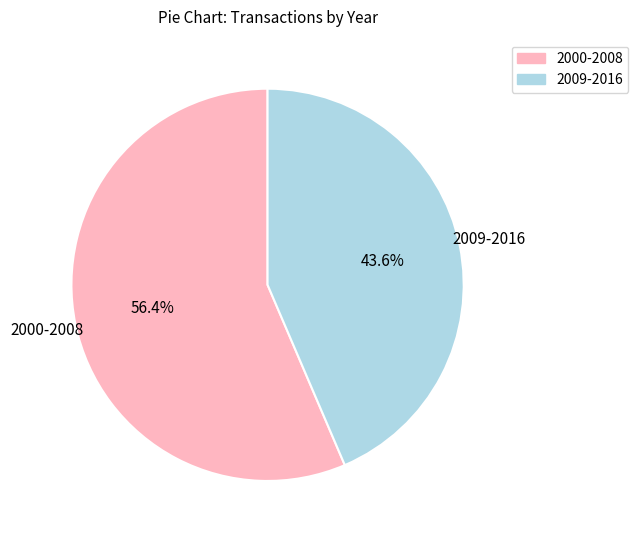

Does any single category account for the majority?

Yes